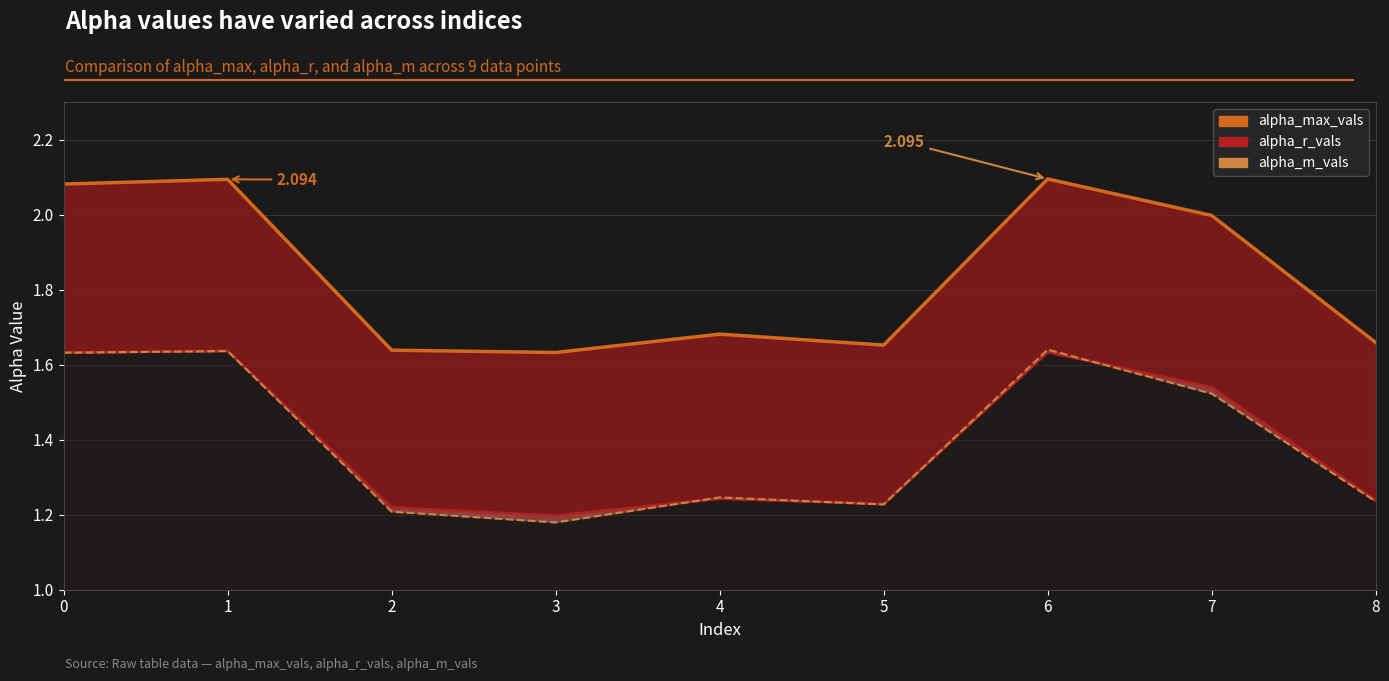

What are all the series names shown in the legend?

alpha_max_vals, alpha_r_vals, alpha_m_vals